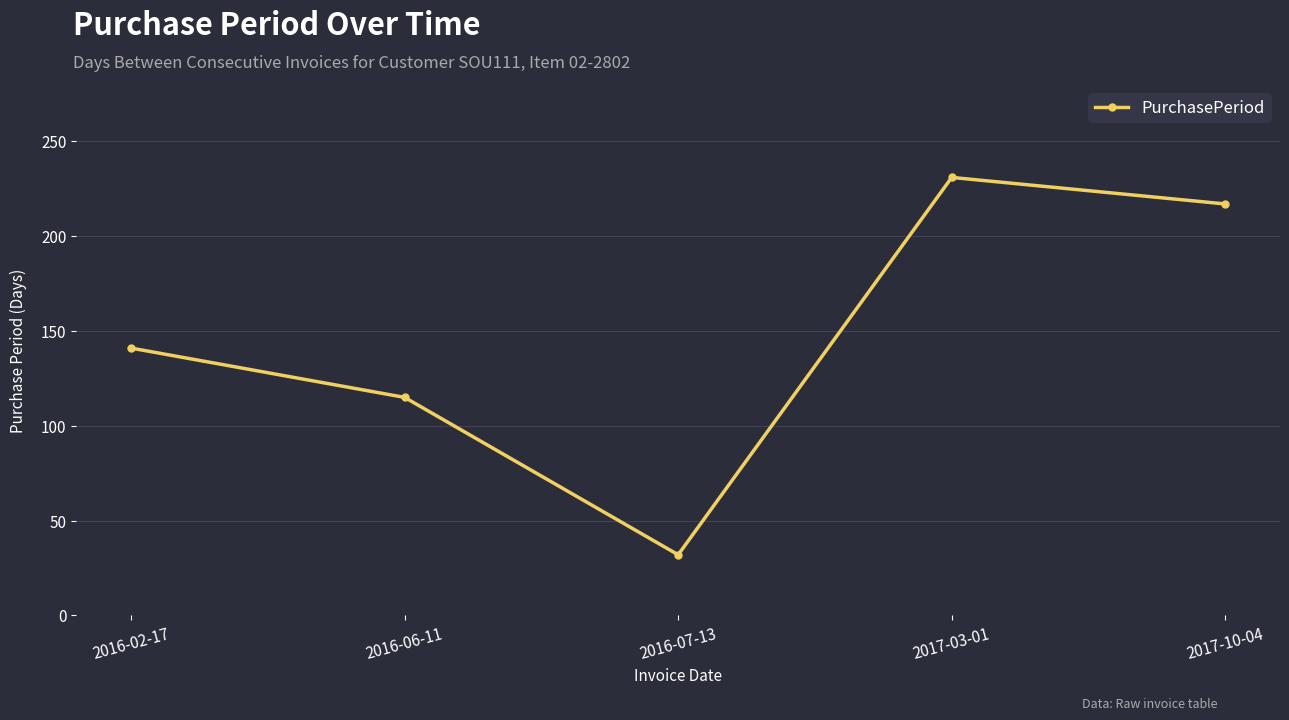

What is the approximate value at 2016-02-17, to the nearest 5?

140